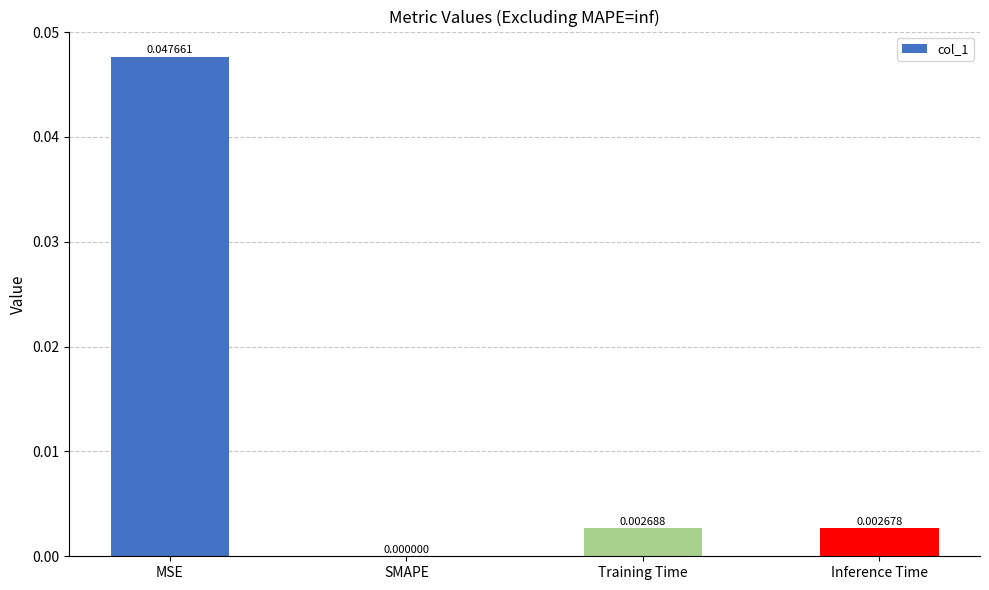

Count the number of categories in the chart.

4